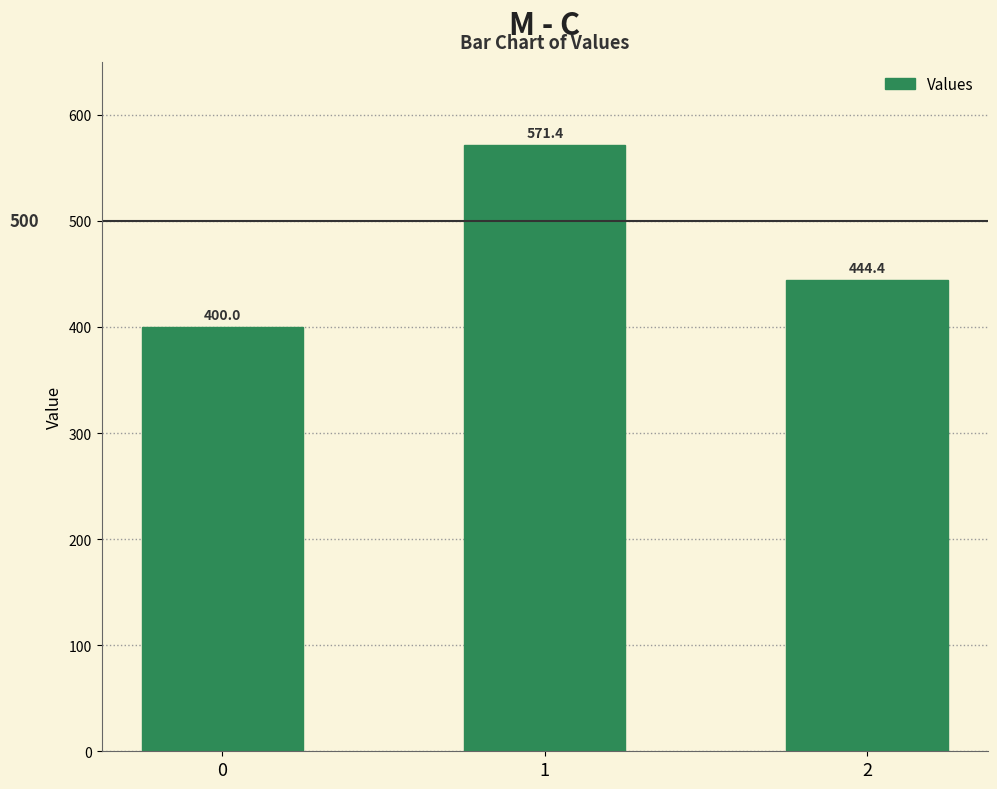

How many bars are there in total?

3